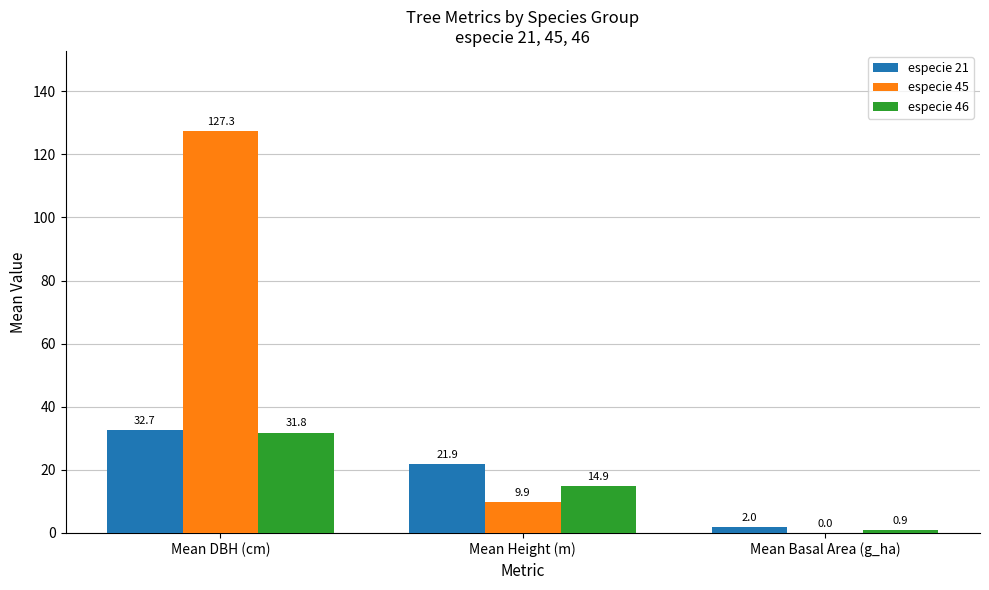

Where does the especie 46 series first go above 14?

Mean DBH (cm)